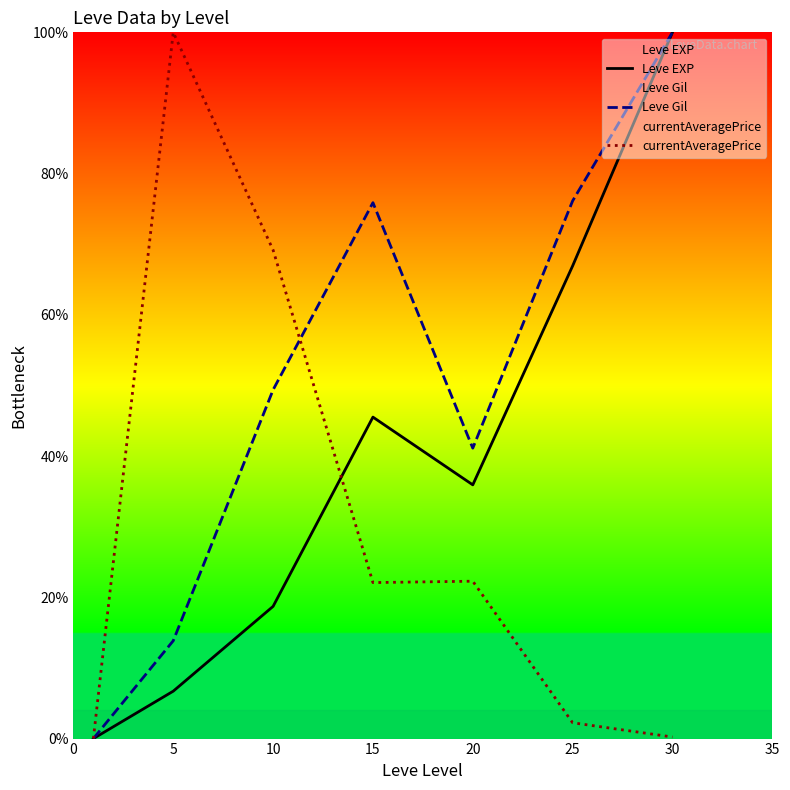

The currentAveragePrice series shows 69.2 at 10. True or false?

True